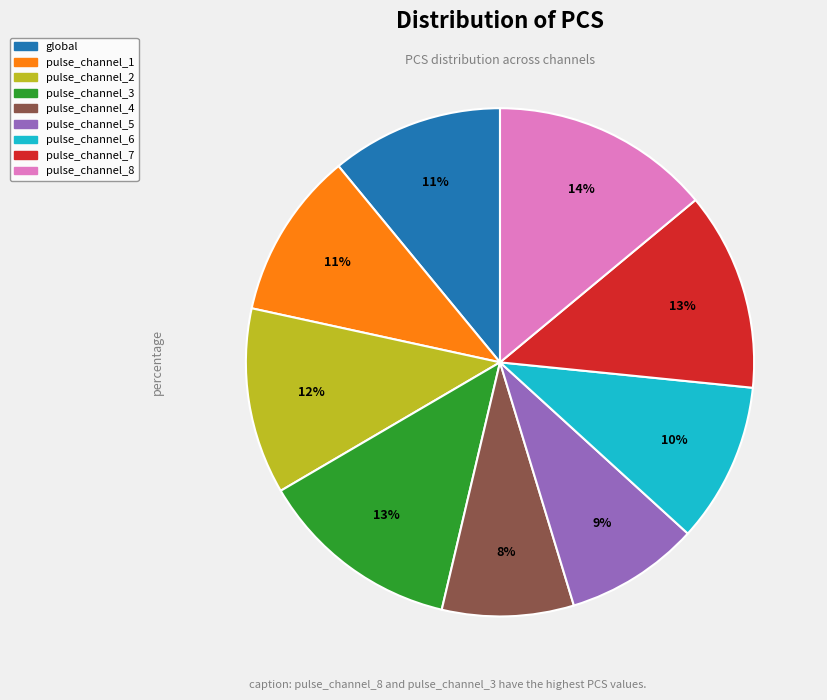

Which category has the biggest portion of the pie?

pulse_channel_8